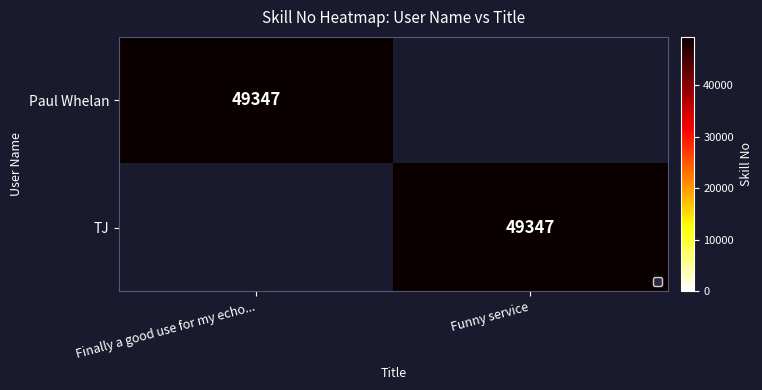

Is it true that Paul Whelan equals 15609 at Finally a good use for my echo...?

False